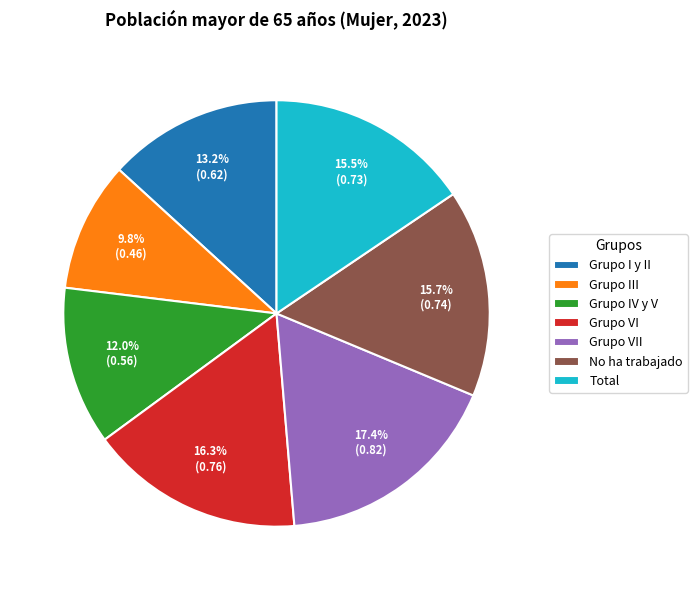

To the nearest percent, what is the average slice percentage?

14%